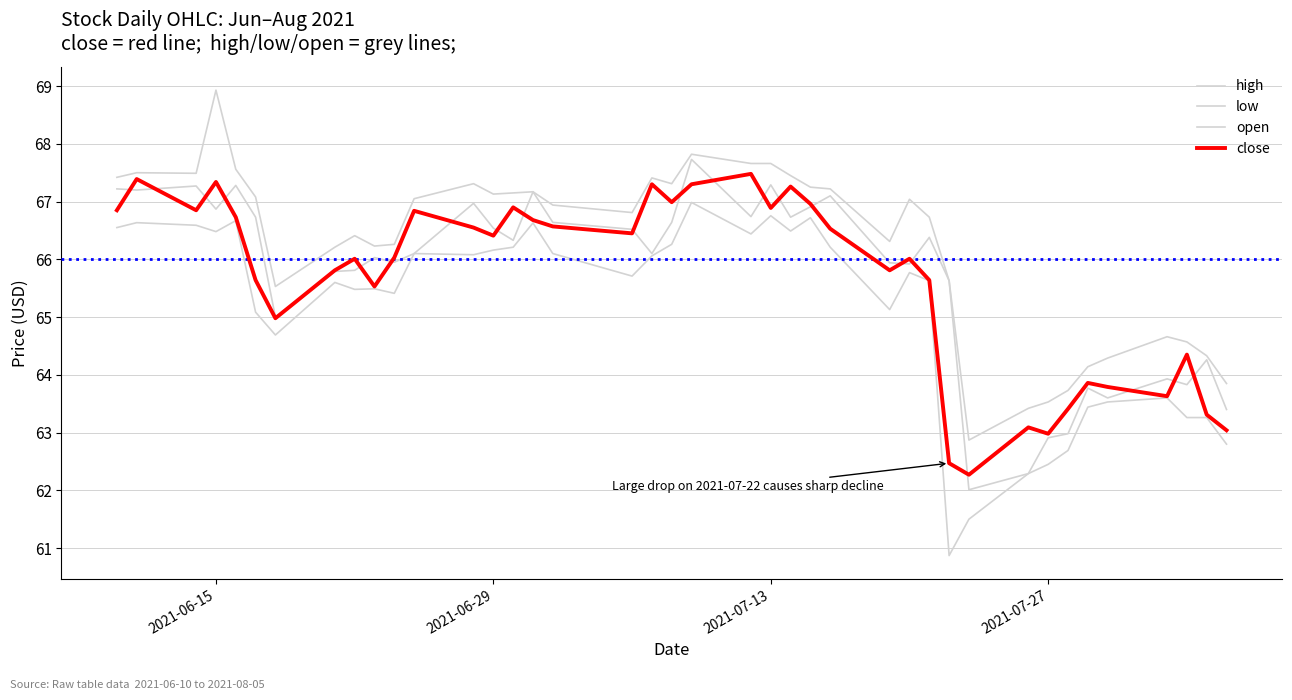

How many lines are shown in the chart?

4